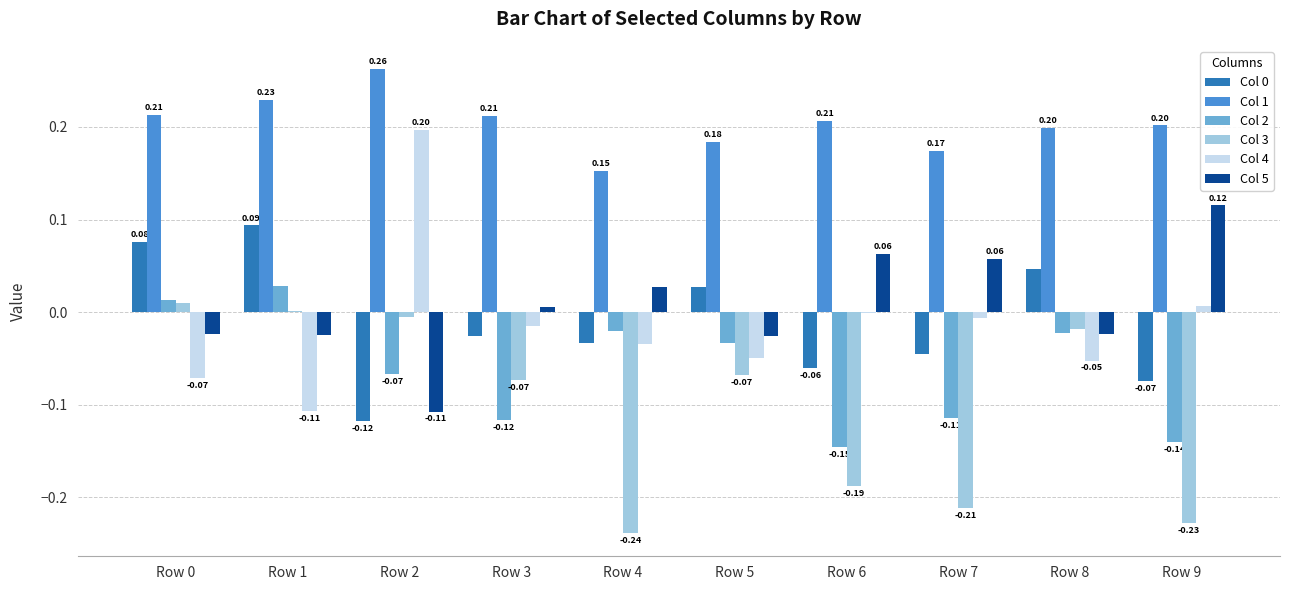

Which series changed the most between Row 2 and Row 8?

Col 4